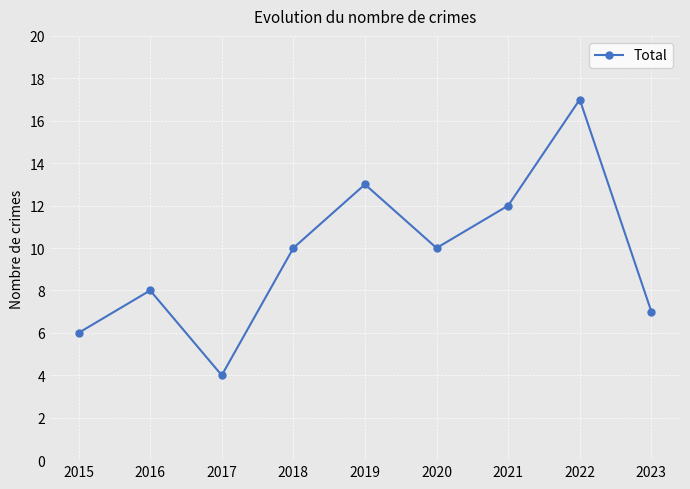

Approximately how many times larger is the value at 2015 compared to 2022?

0.4